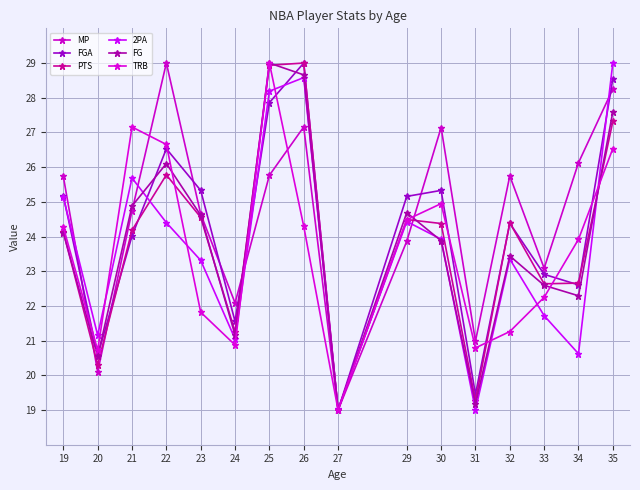

List the series in order of their peak value, highest first.

MP, FGA, PTS, 2PA, FG, TRB